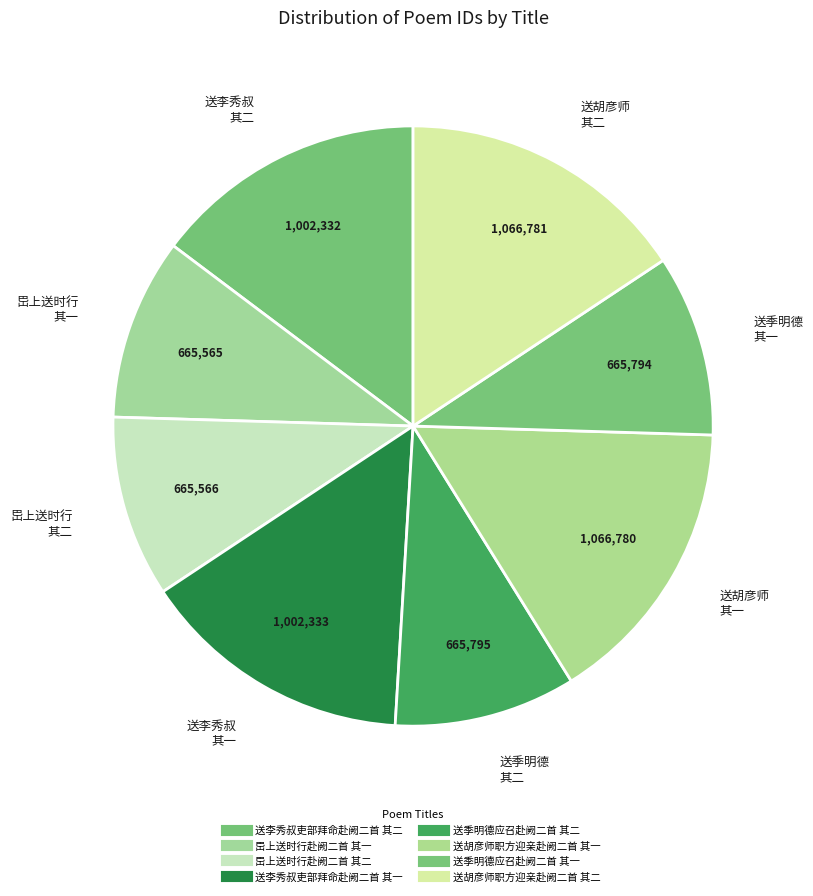

Count the number of slices in the pie.

8